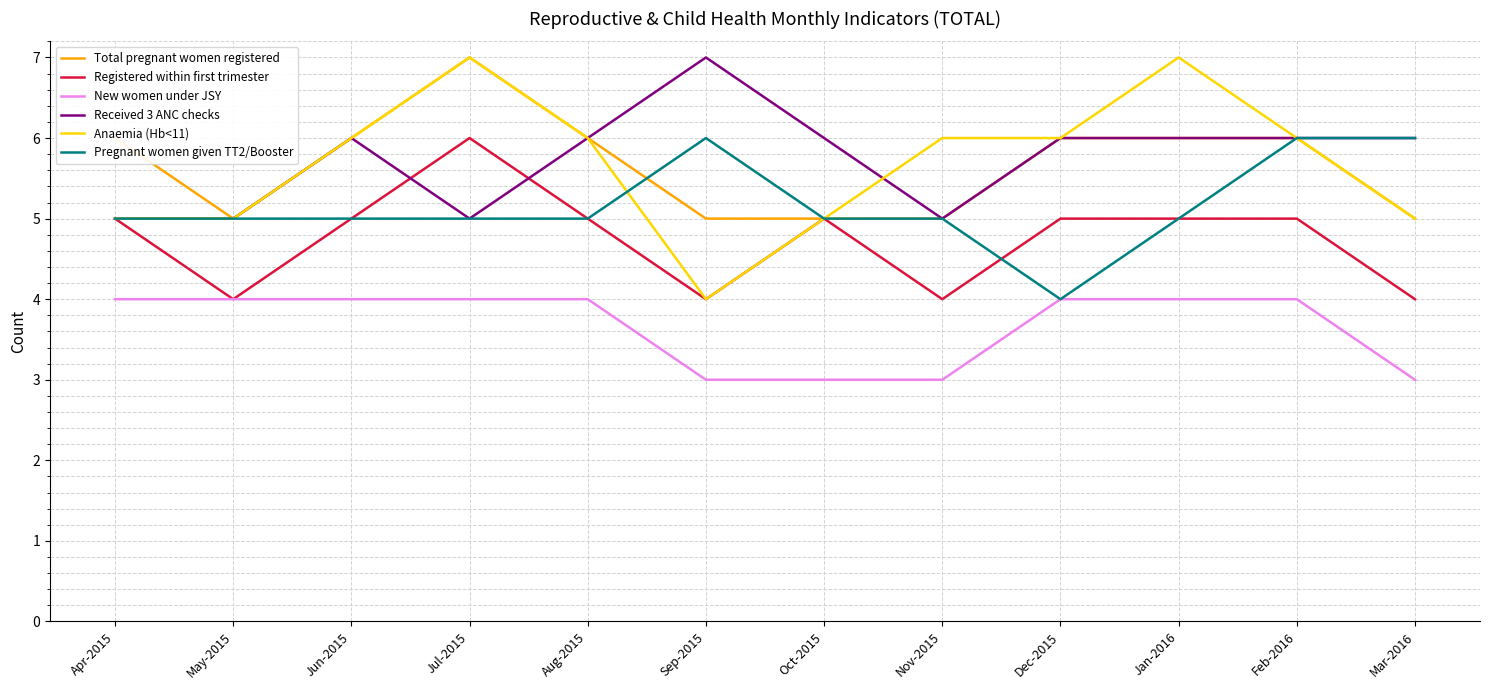

At which category is the sum across all series the highest?

Jul-2015